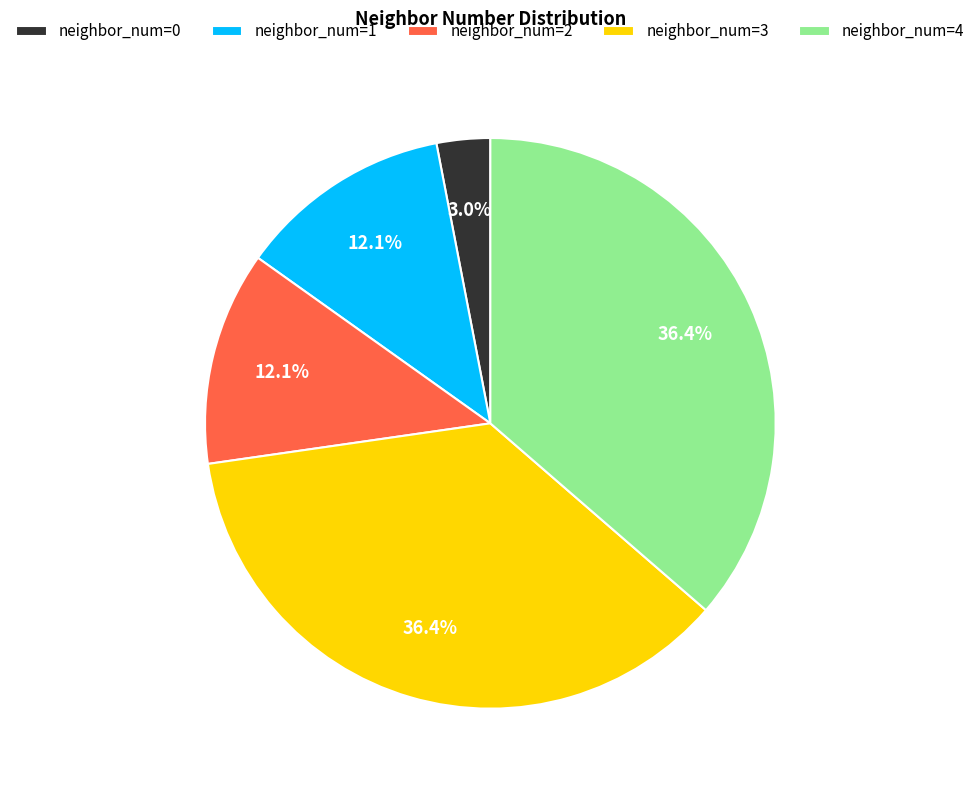

Does neighbor_num=4 account for over 50% of the chart?

No